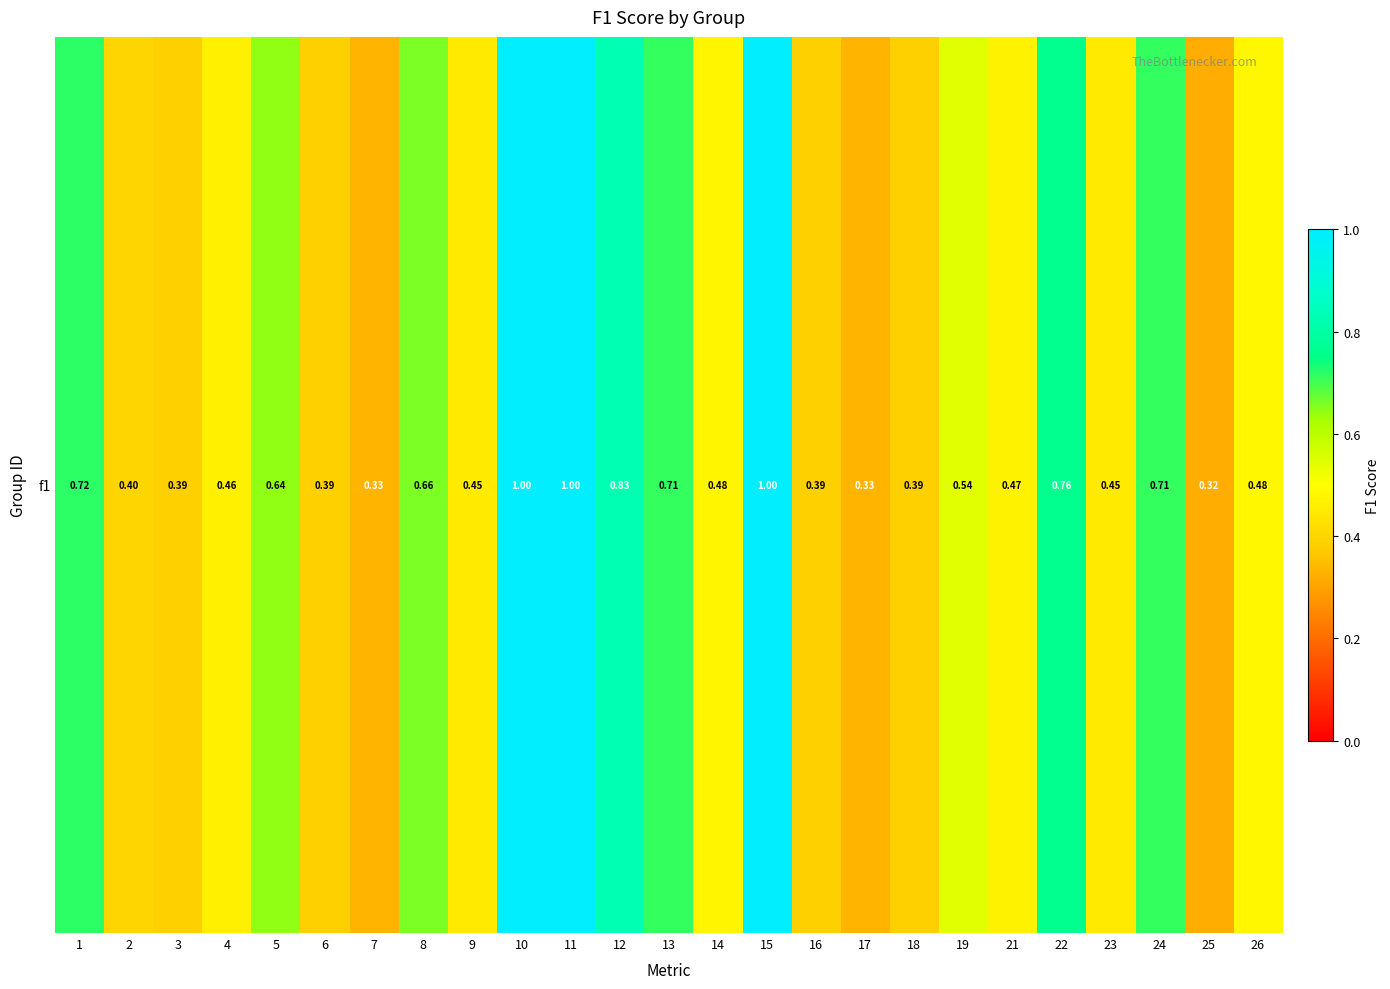

Rank the categories by value from highest to lowest.

10, 11, 15, 12, 22, 1, 24, 13, 8, 5, 19, 26, 14, 21, 4, 9, 23, 2, 3, 6, 16, 18, 7, 17, 25